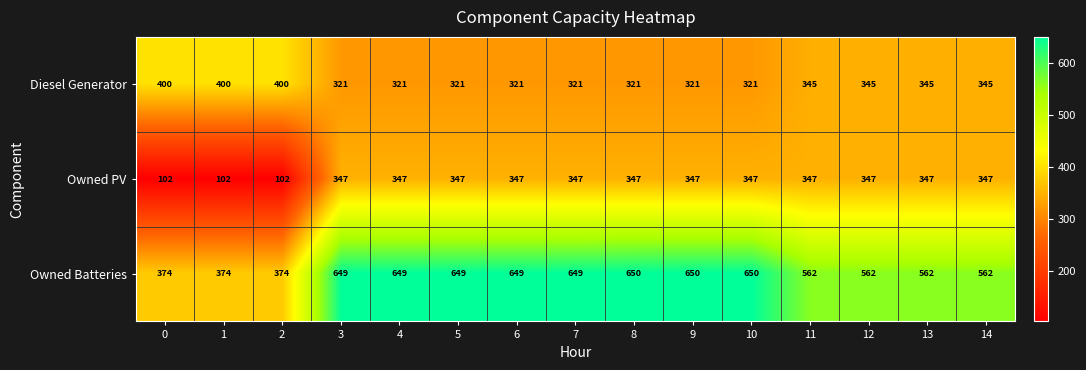

List the series in order of their overall mean, lowest first.

Owned PV, Diesel Generator, Owned Batteries